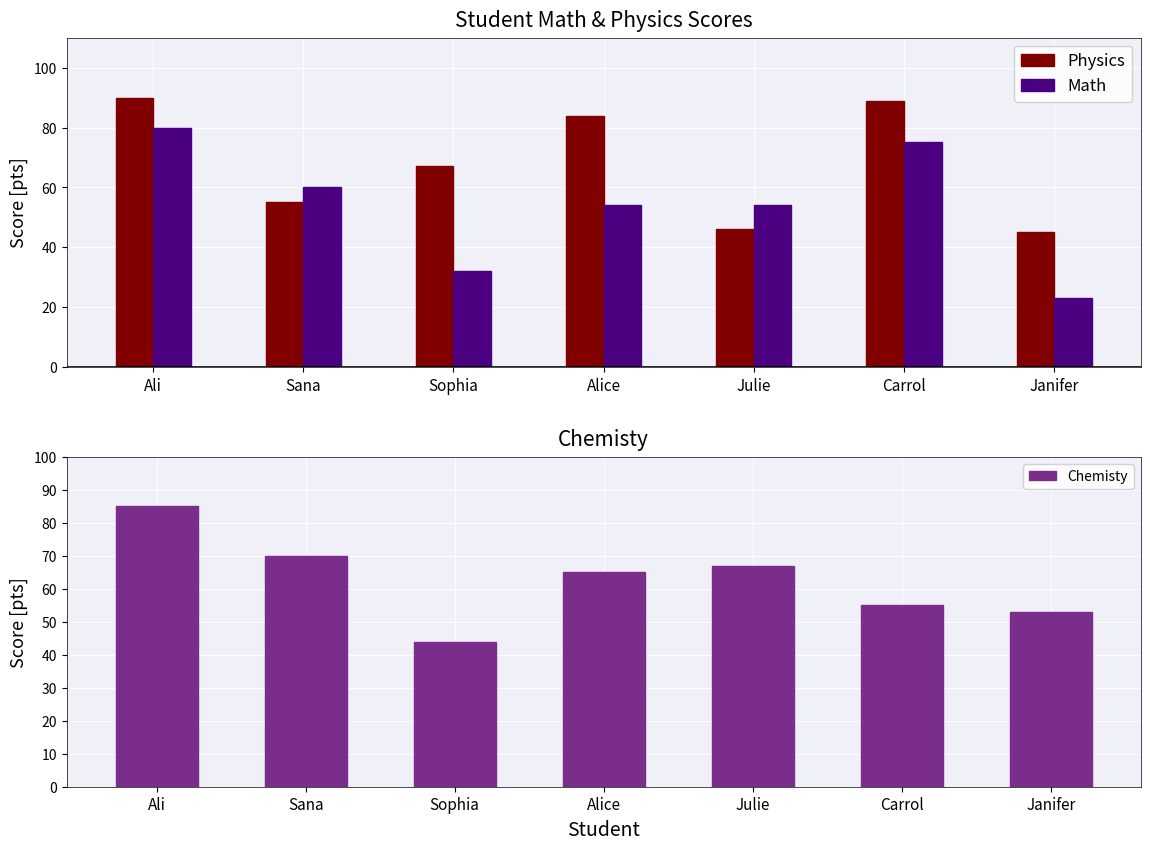

Between Janifer and Carrol, which is larger?

Carrol